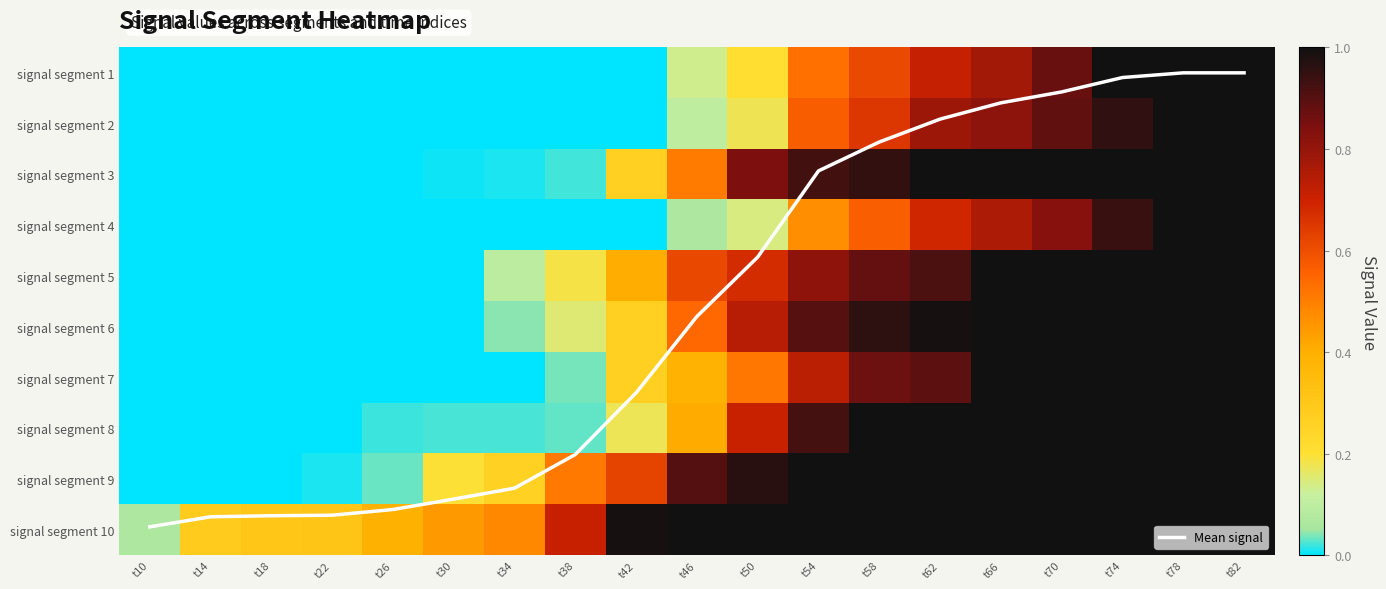

The value of Mean signal at t30 is 3.8. True or false?

False